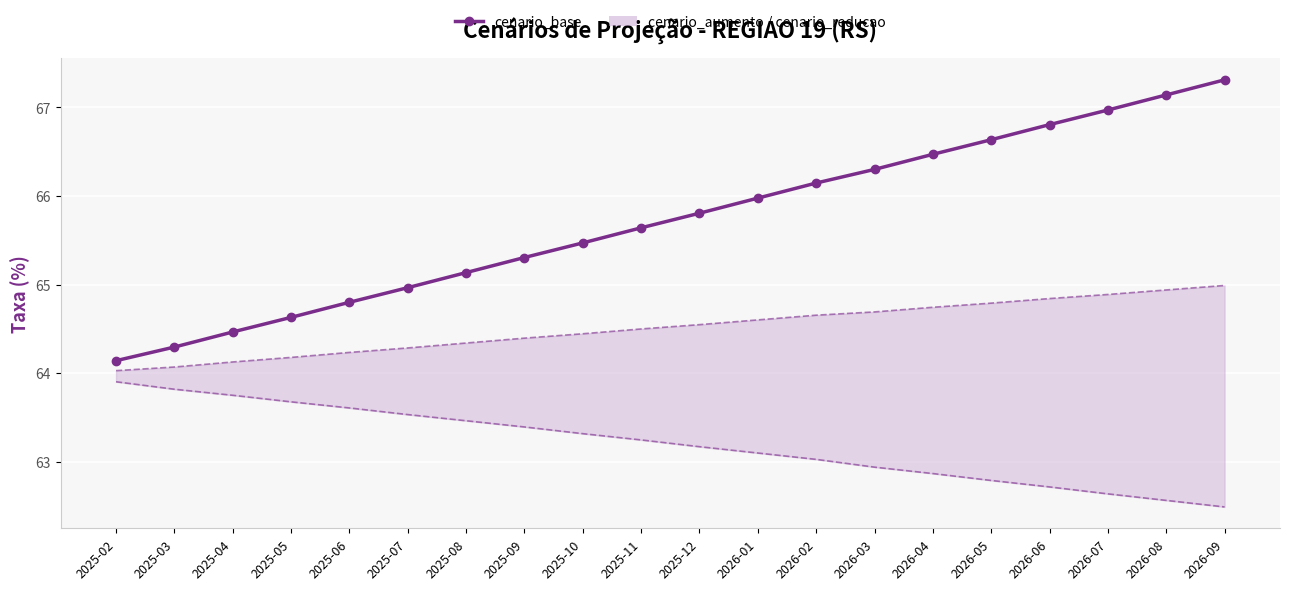

What is the difference between the highest and lowest values at 2025-02?

0.2